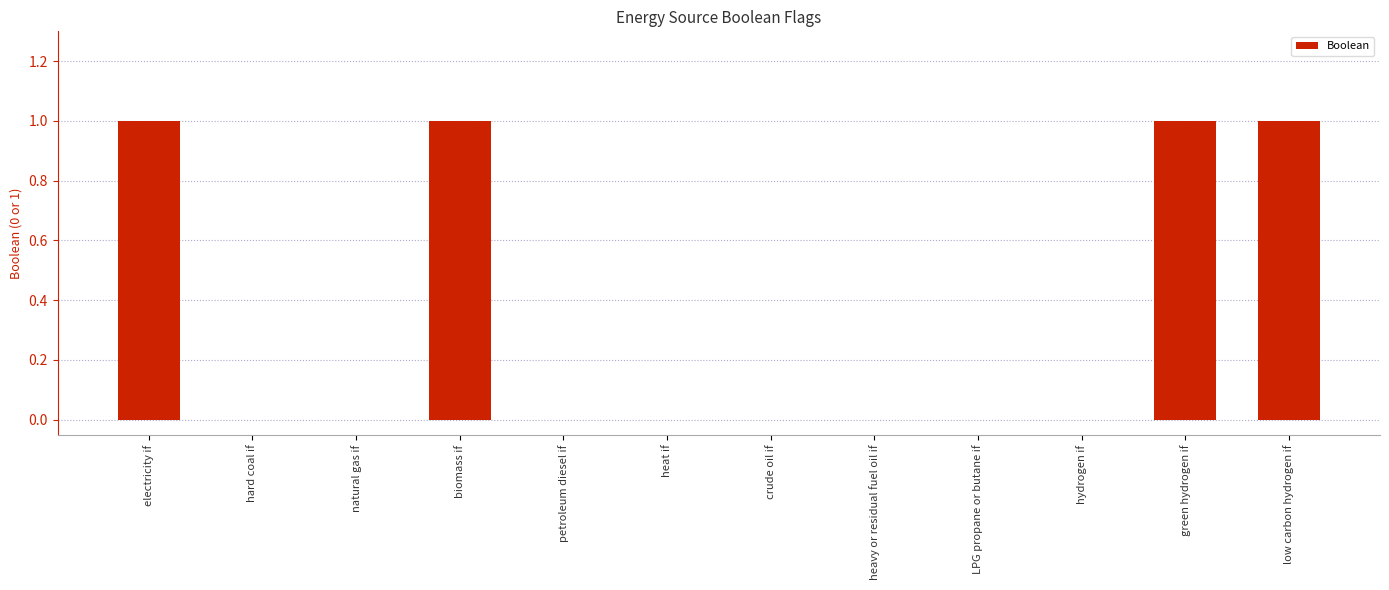

Does the chart contain stacked bars?

No